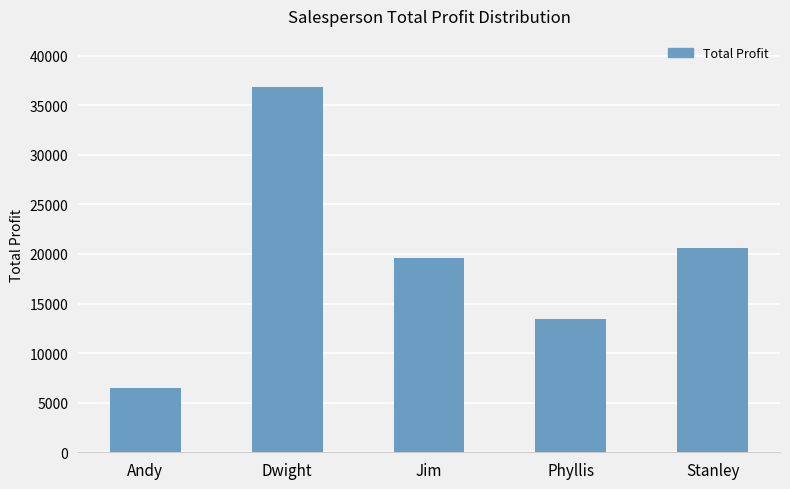

What is the label of the 5th bar from the left?

Stanley